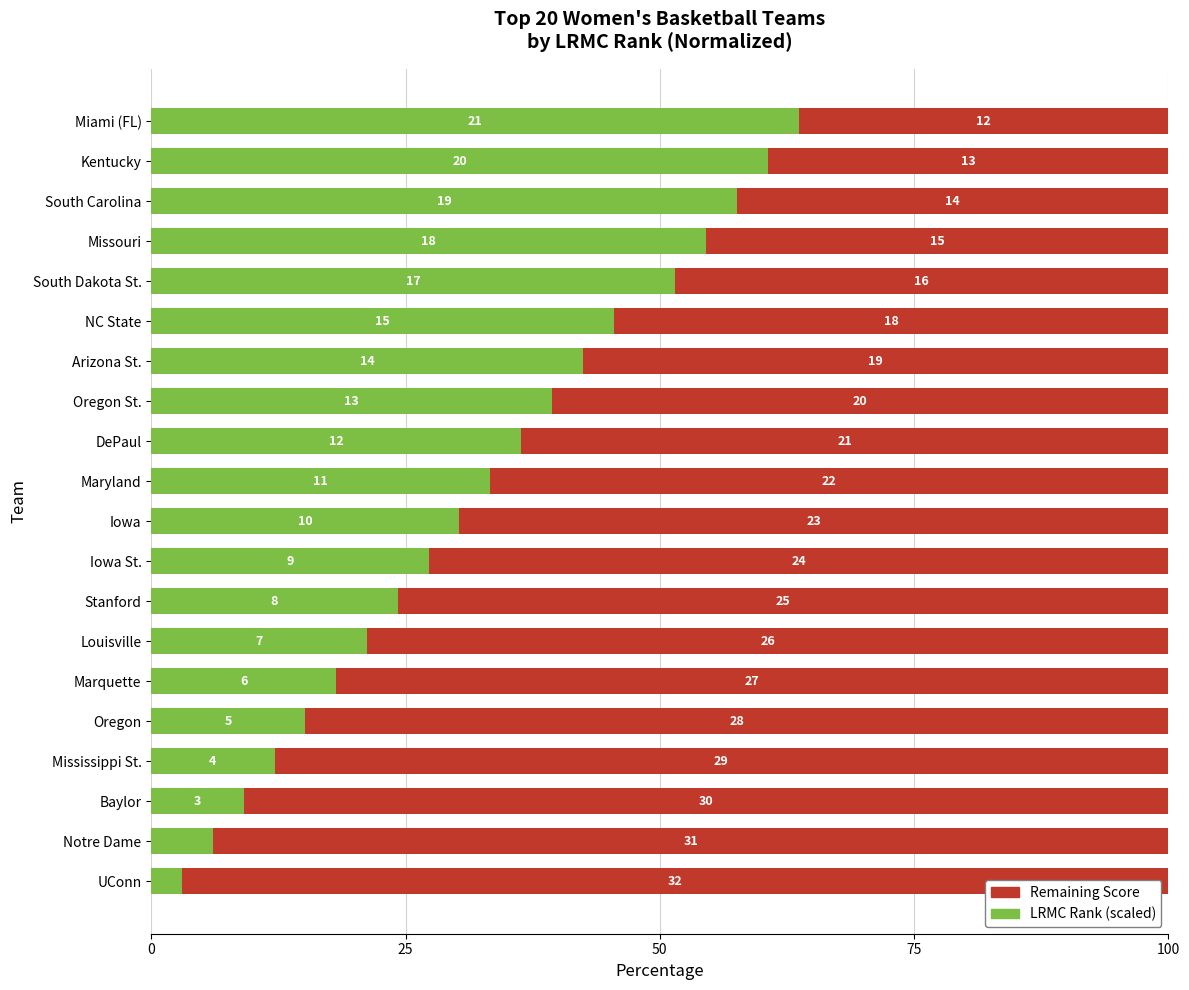

What are all the series names shown in the legend?

Remaining Score, LRMC Rank (scaled)